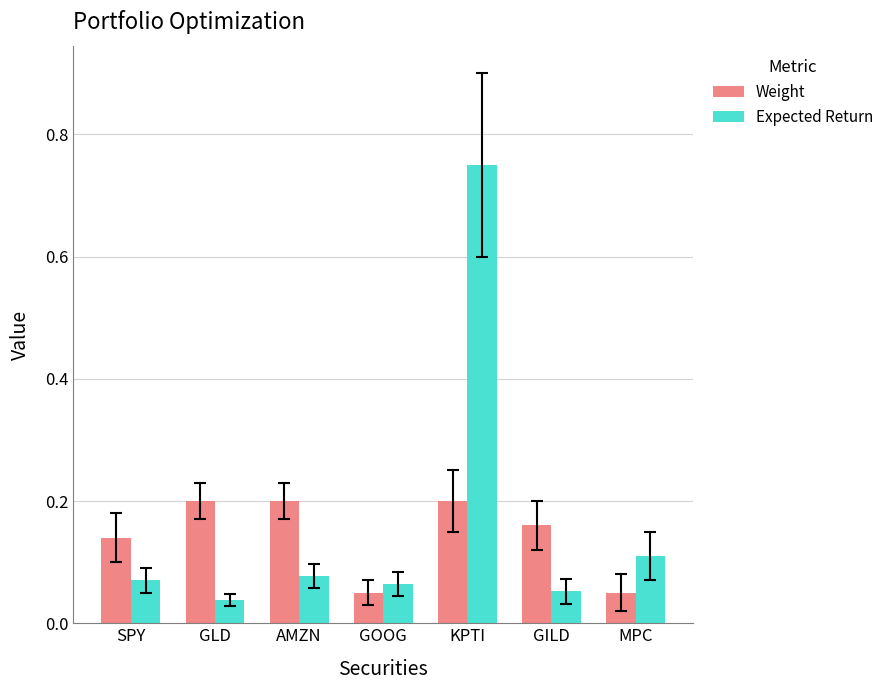

How many data points does each series have?

7